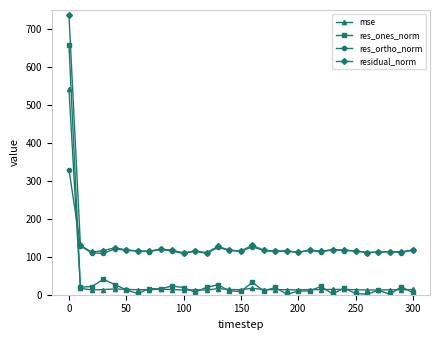

What are all the series names shown in the legend?

mse, res_ones_norm, res_ortho_norm, residual_norm